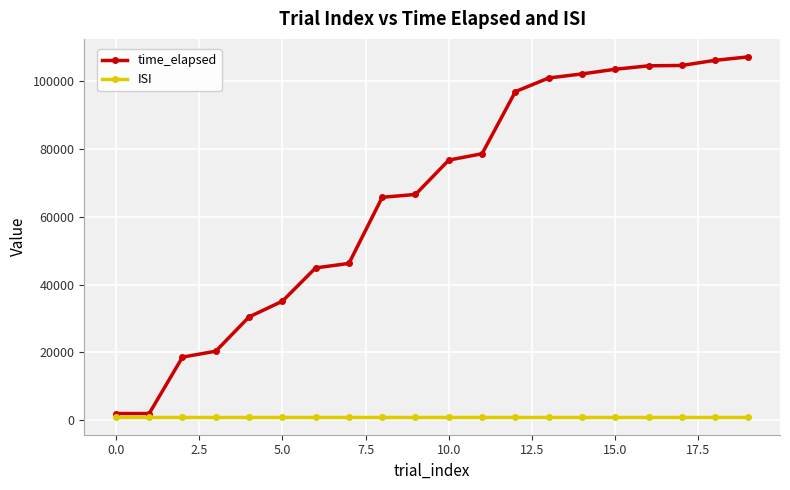

Which series has the widest spread of values?

time_elapsed